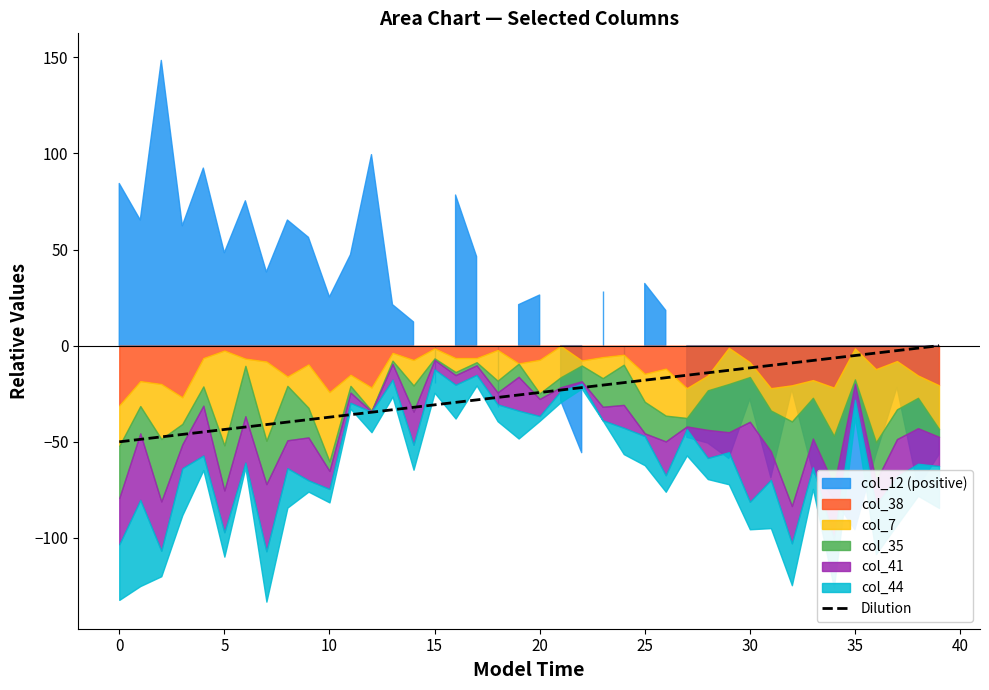

At which label is the value closest to -25?

19